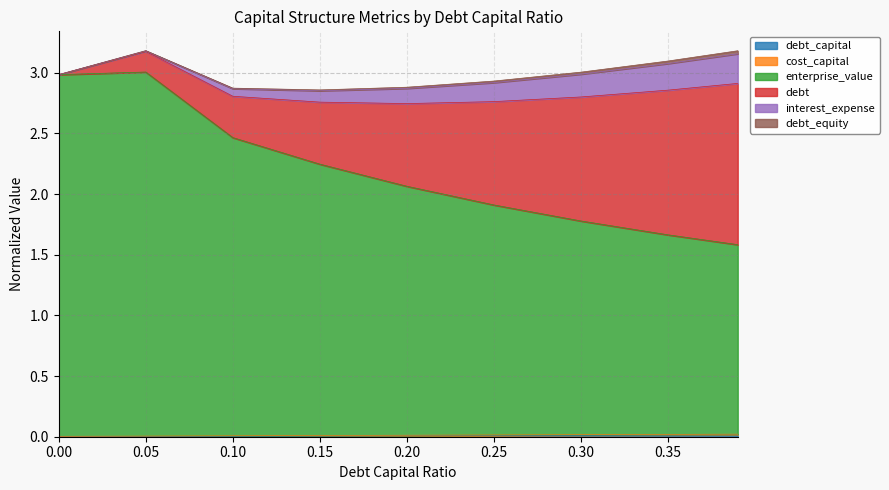

At which category does the chart reach its peak across all series?

0.05